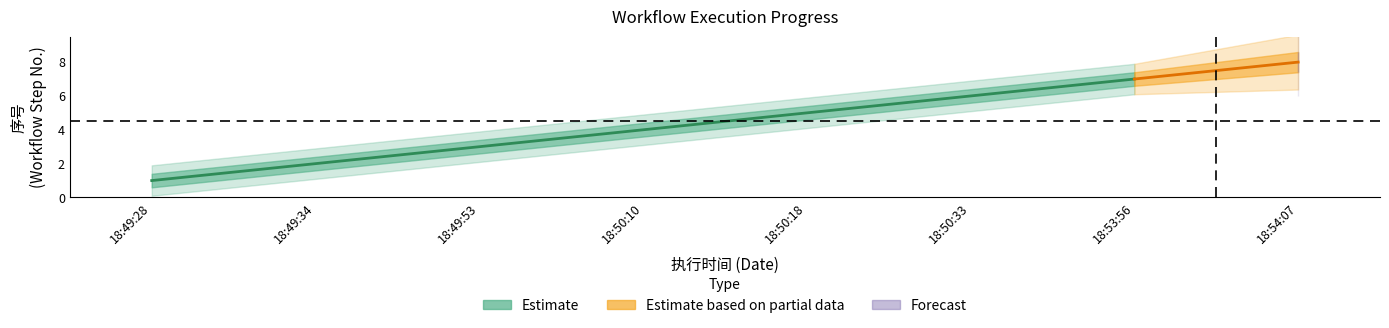

What is the value of the 7th point from the left?

7